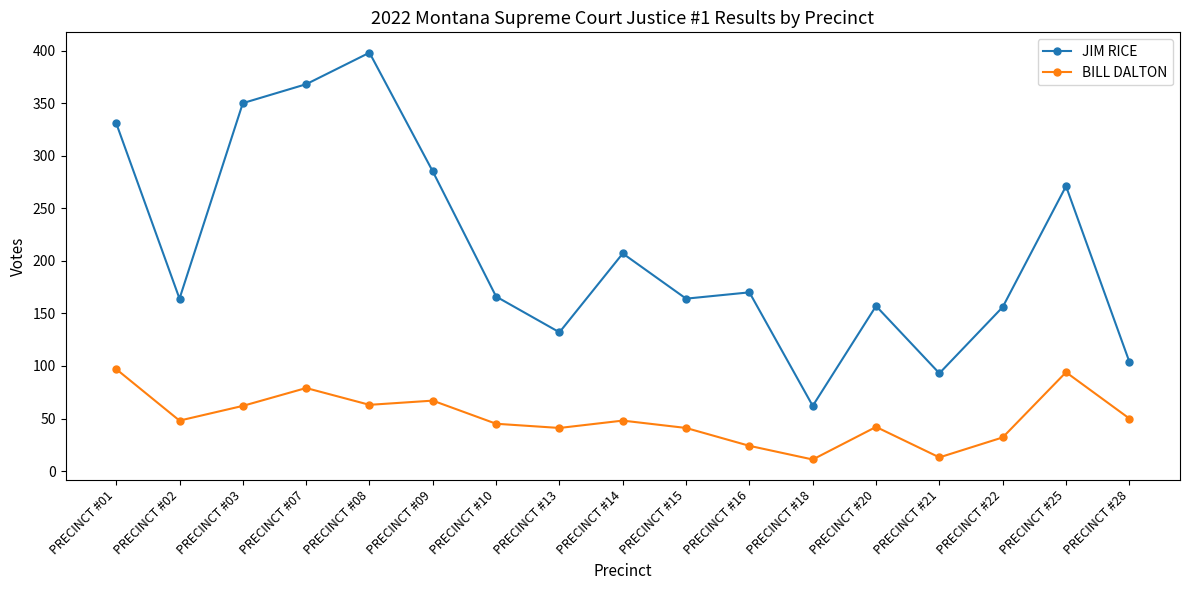

How many interior local valleys does the BILL DALTON series have?

5